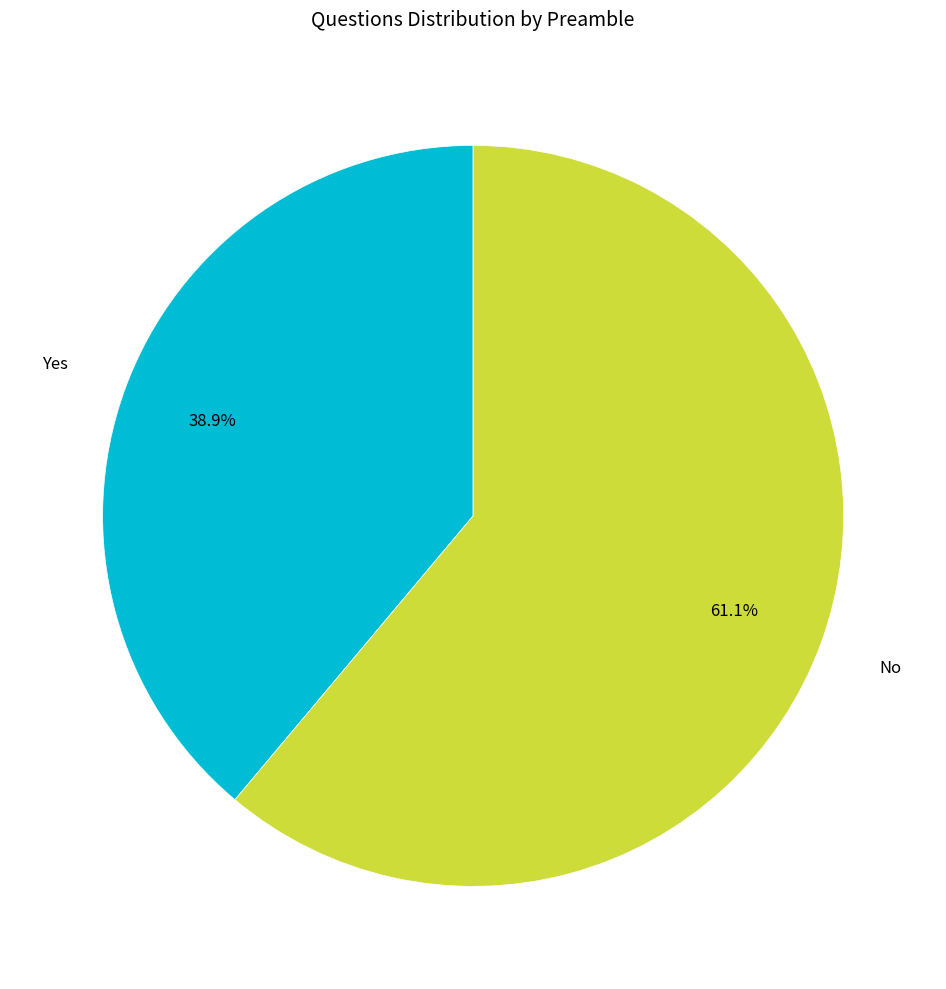

Is there a majority slice in this chart?

Yes